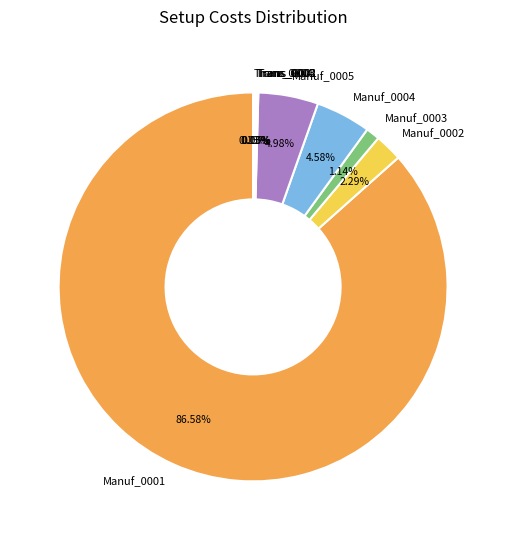

What is the ratio of the value at Manuf_0005 to the value at Manuf_0002?

2.2